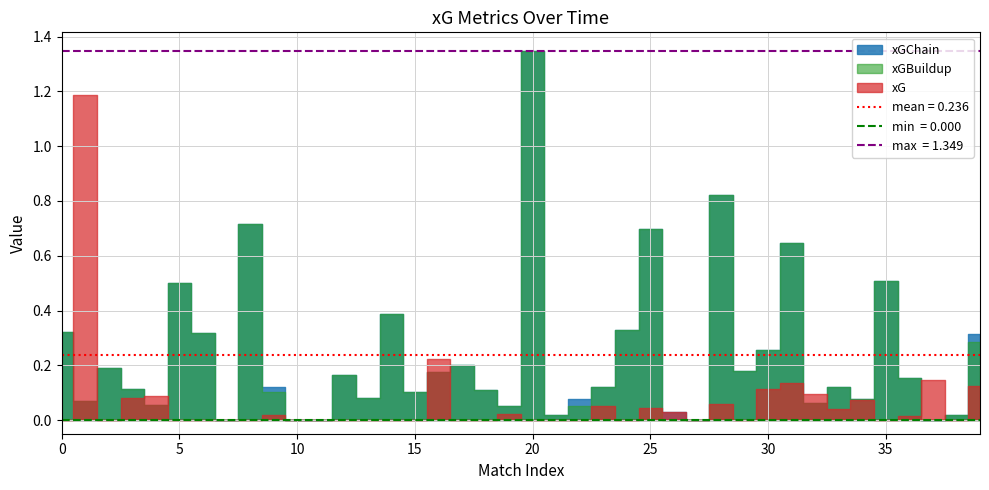

At 2020-11-06, list the series in order from smallest to largest.

xG, xGChain, xGBuildup